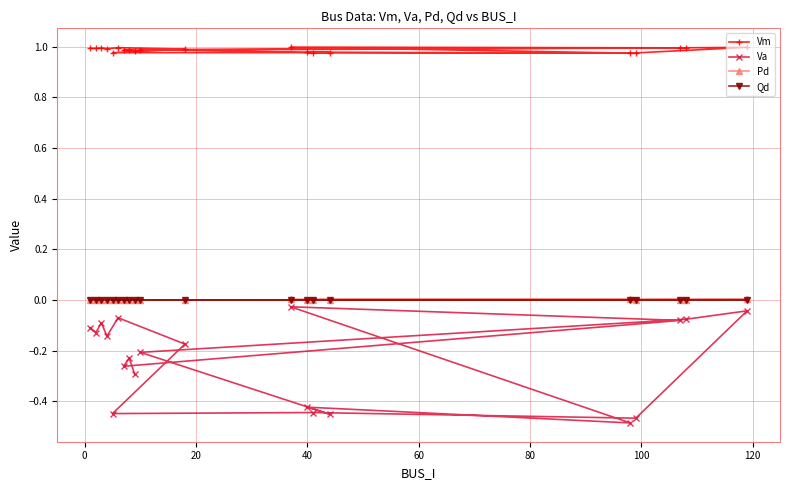

True or false: Pd and Va intersect in this chart.

False